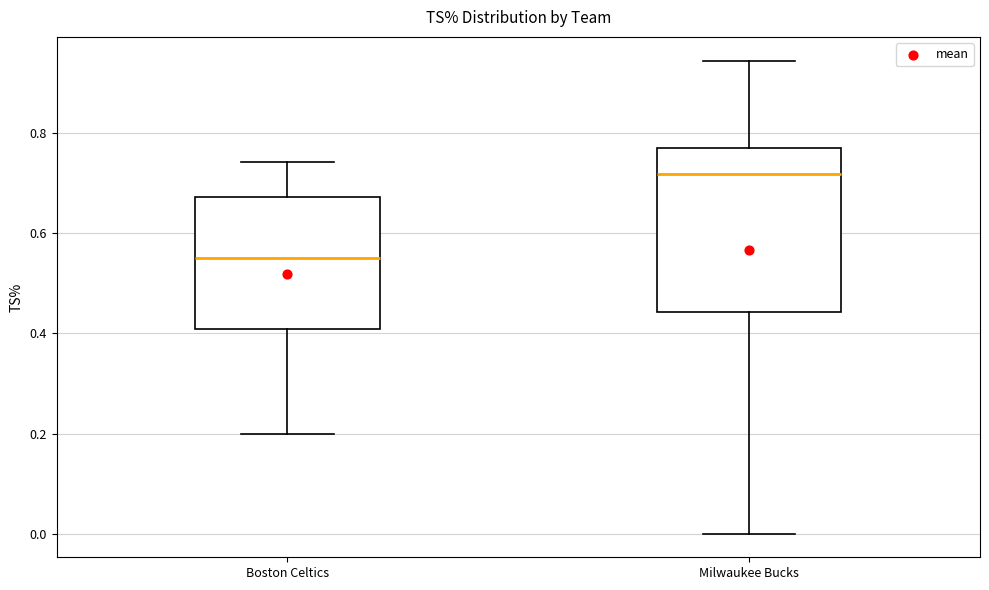

Reading left to right, read every box against the y-axis: the position of its median line, the range the box covers, and the ends of its whiskers. The values are not printed on the chart, so give them approximately, as read against the axis.

Boston Celtics: median 0.56, box 0.40 to 0.68, whiskers 0.20 to 0.74
Milwaukee Bucks: median 0.72, box 0.44 to 0.76, whiskers 0.00 to 0.94